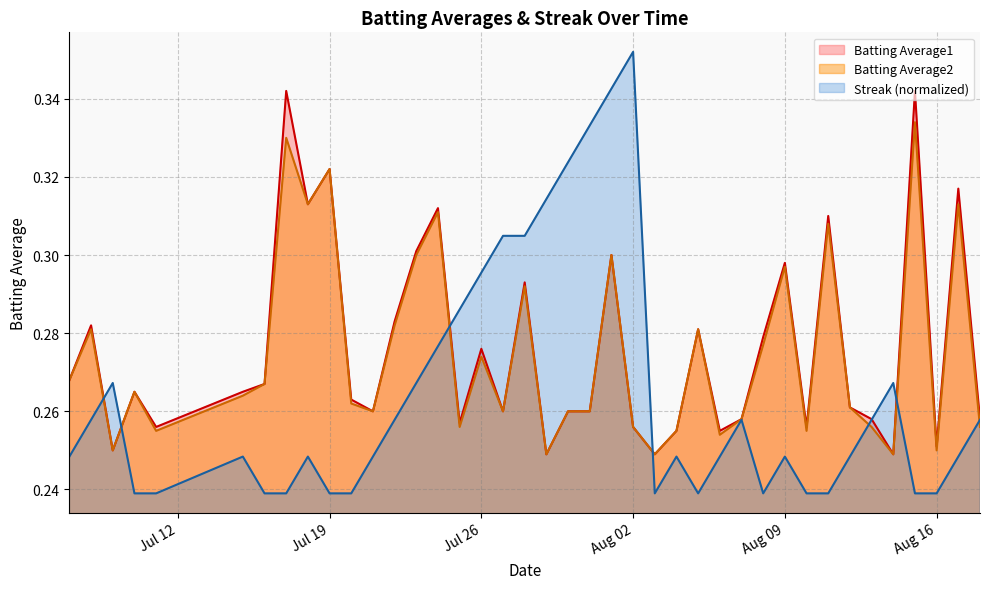

What is the sum of all Streak values?

10.6